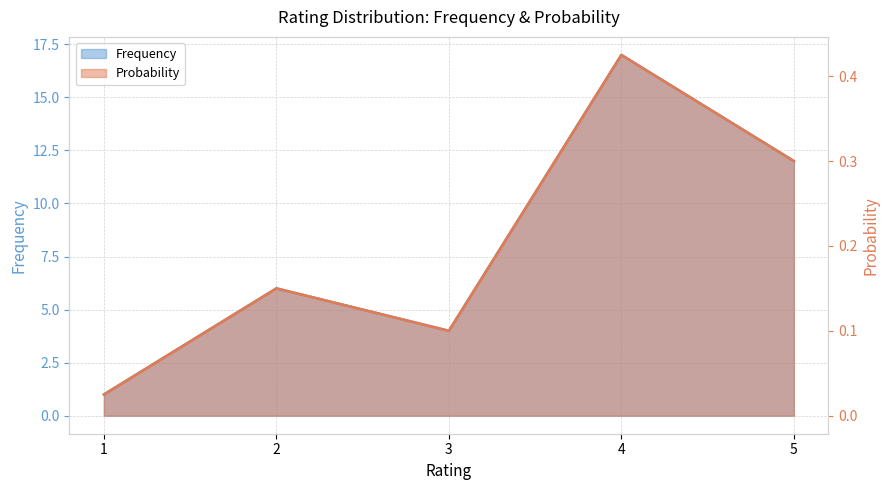

How many data points in Frequency are less than 6?

2